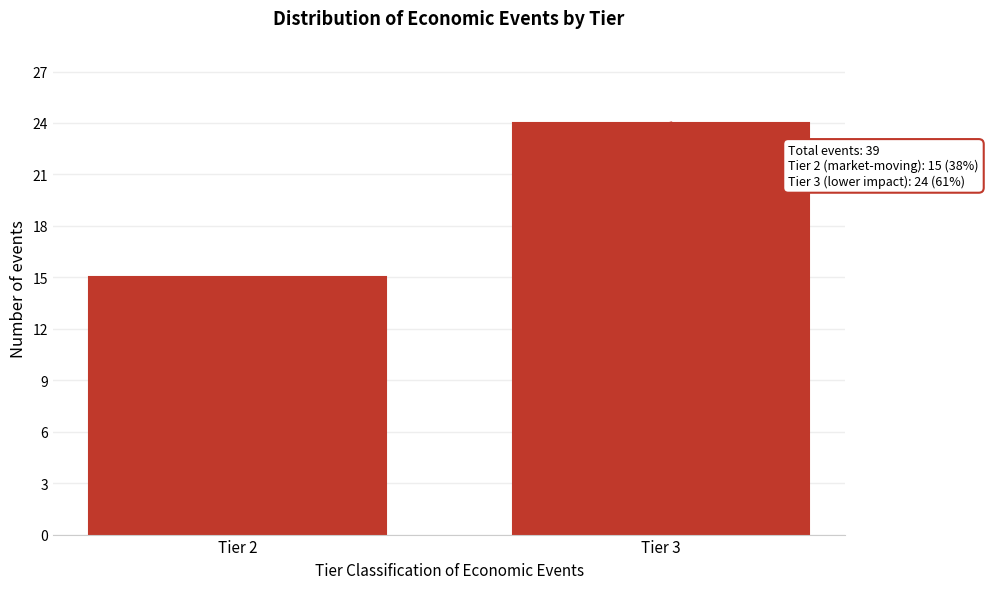

Reading right to left, list all the values displayed in this chart.

Tier 3=24	Tier 2=15